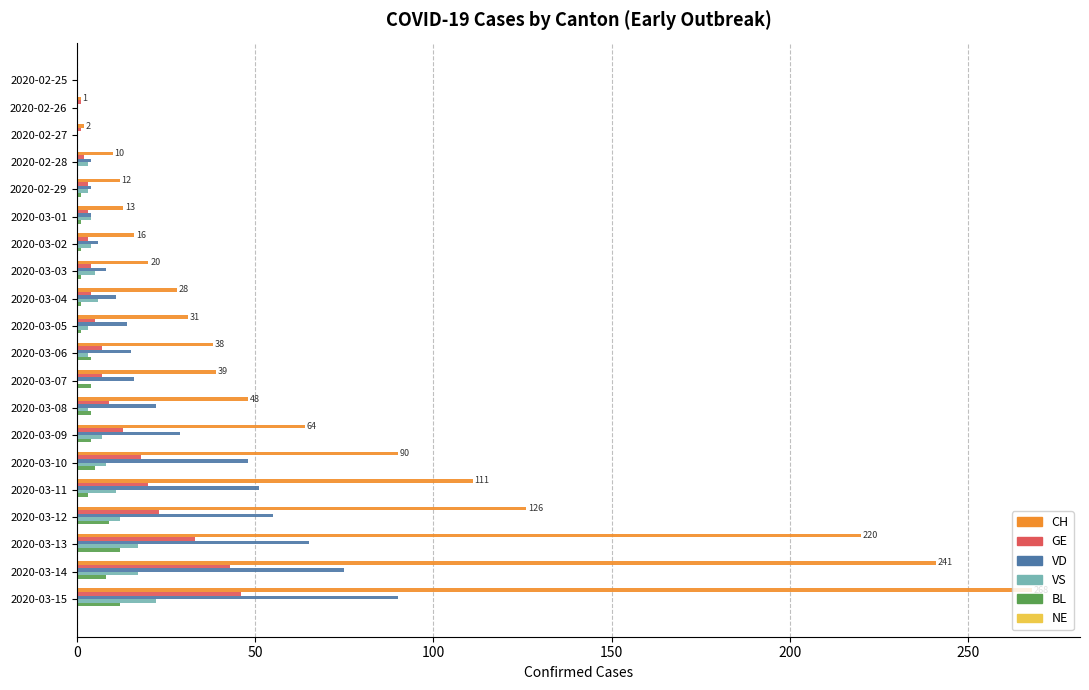

At which label is CH closest to 134?

2020-03-12